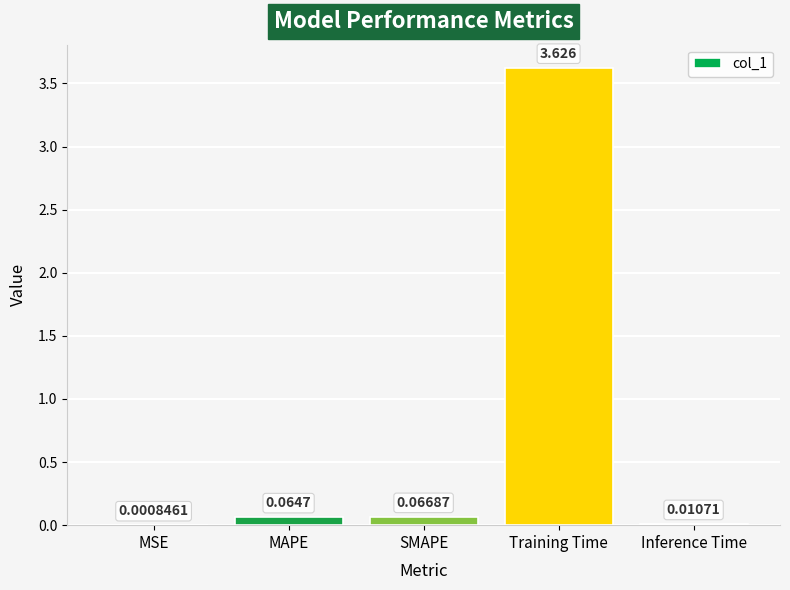

Between SMAPE and MSE, which is larger?

SMAPE